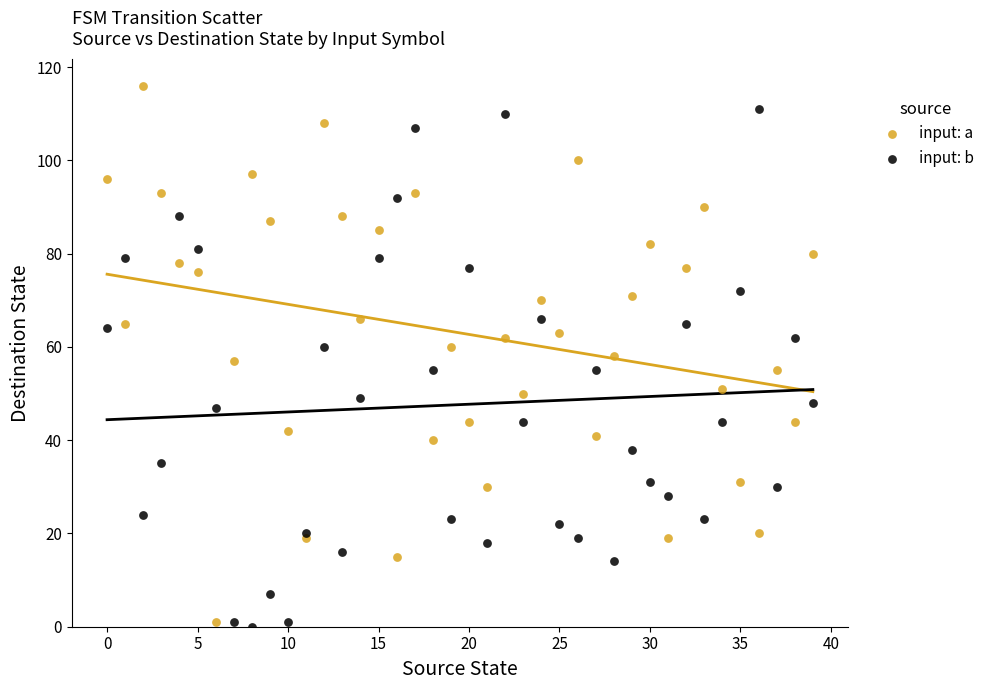

What are all the series names shown in the legend?

input: a, input: b